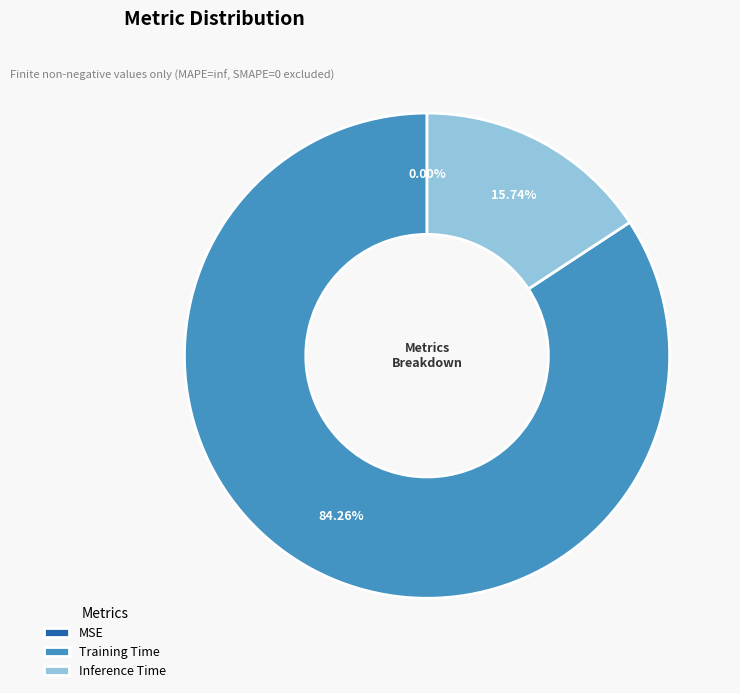

Which has a higher value, Inference Time or Training Time?

Training Time